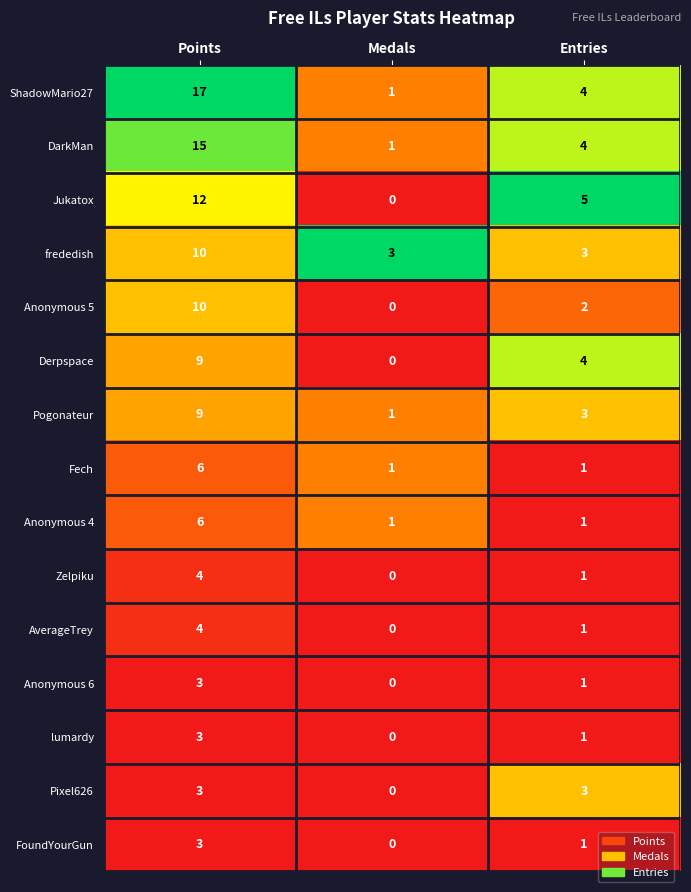

What is the sum of all Pogonateur values?

13